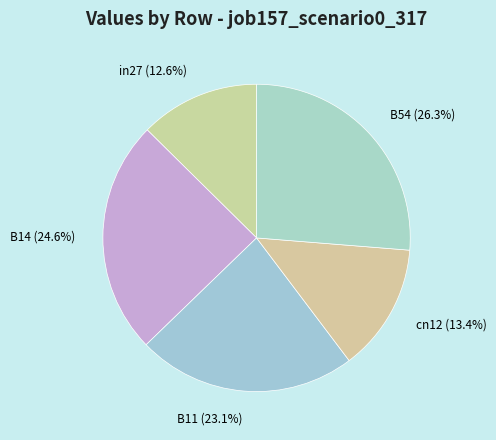

How many slices are in this pie chart?

5